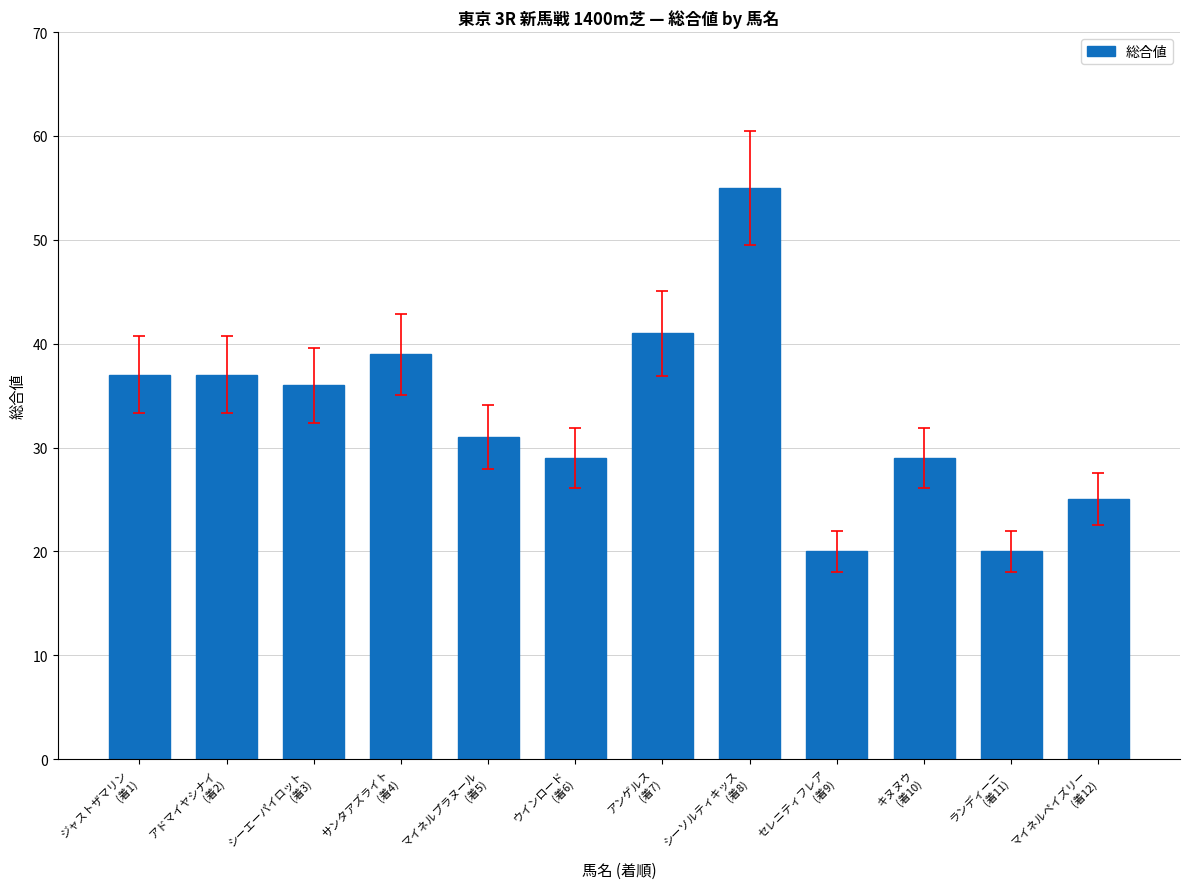

What is the greatest value displayed?

55